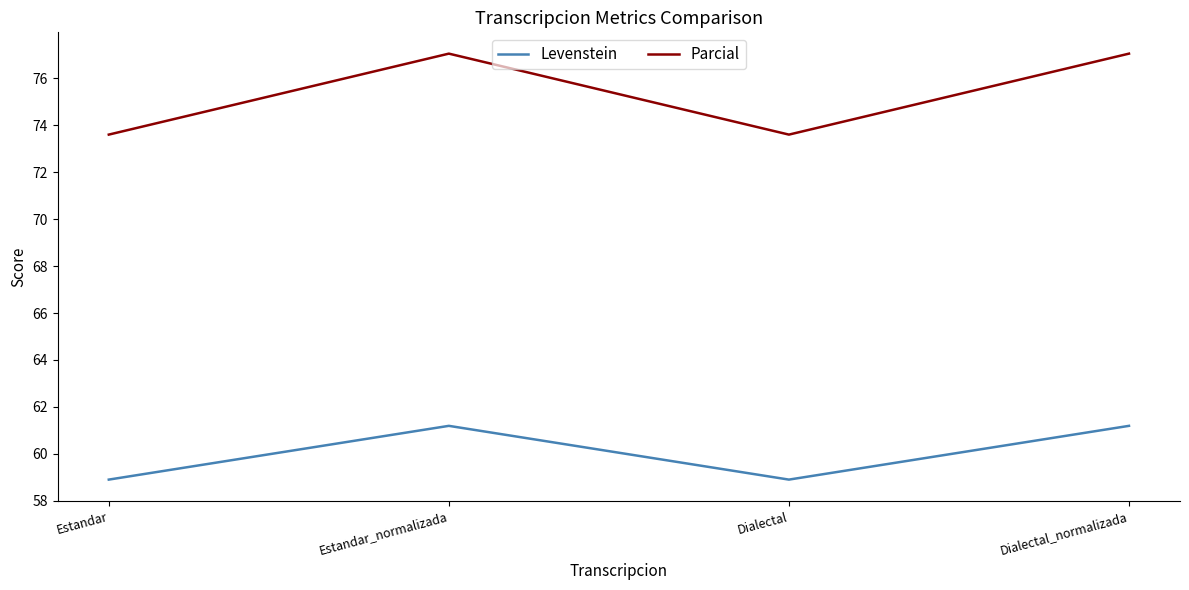

Which series changed the most between Estandar and Estandar_normalizada?

Parcial